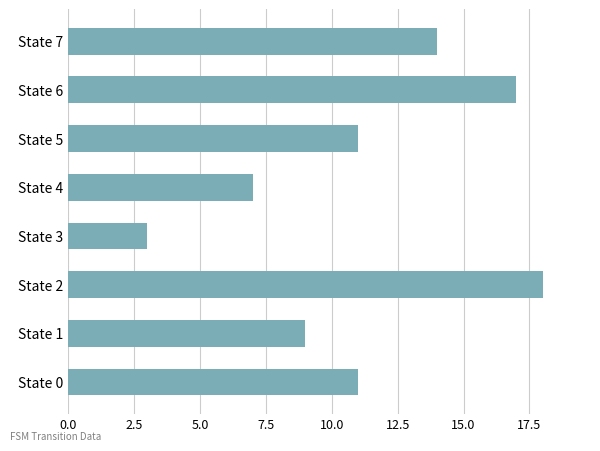

What is the greatest value displayed?

18